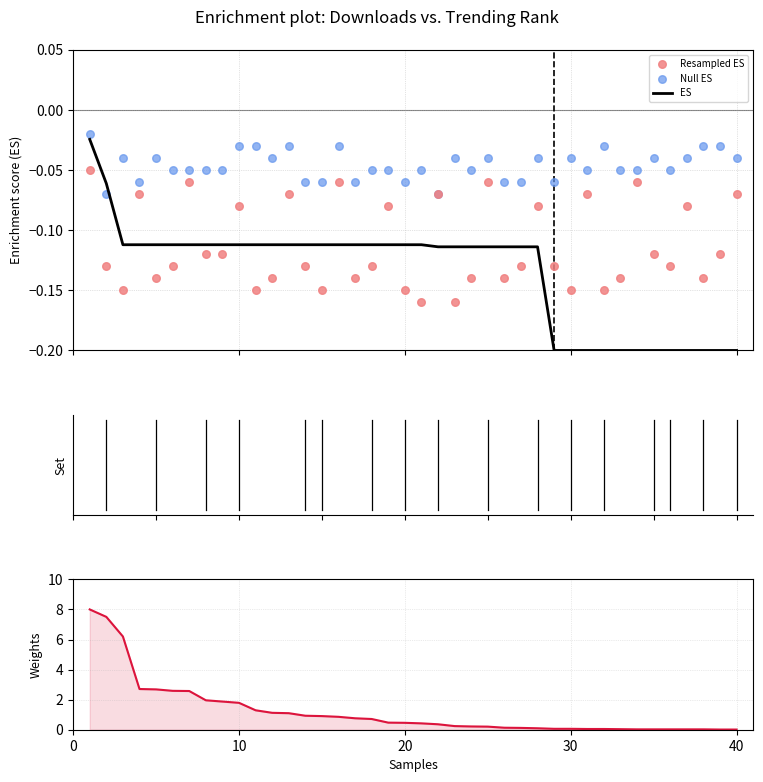

Which series has the largest total across all categories?

Weights